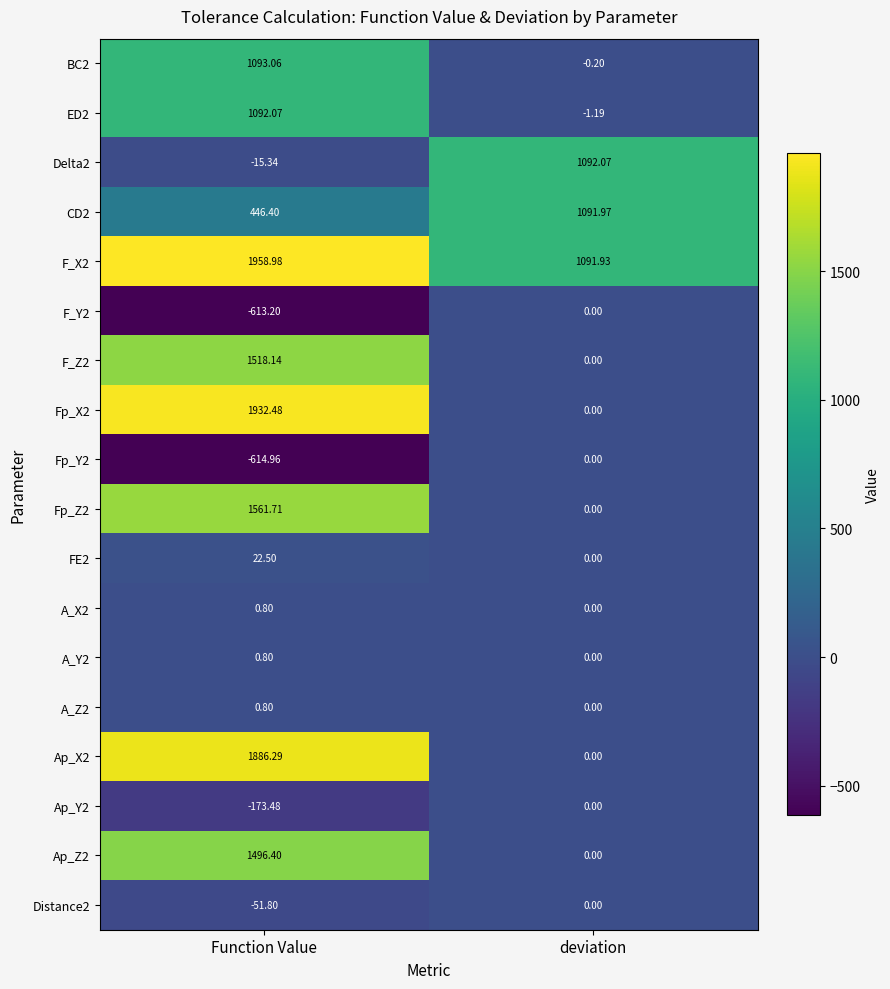

At which category is the sum across all series the highest?

Function Value